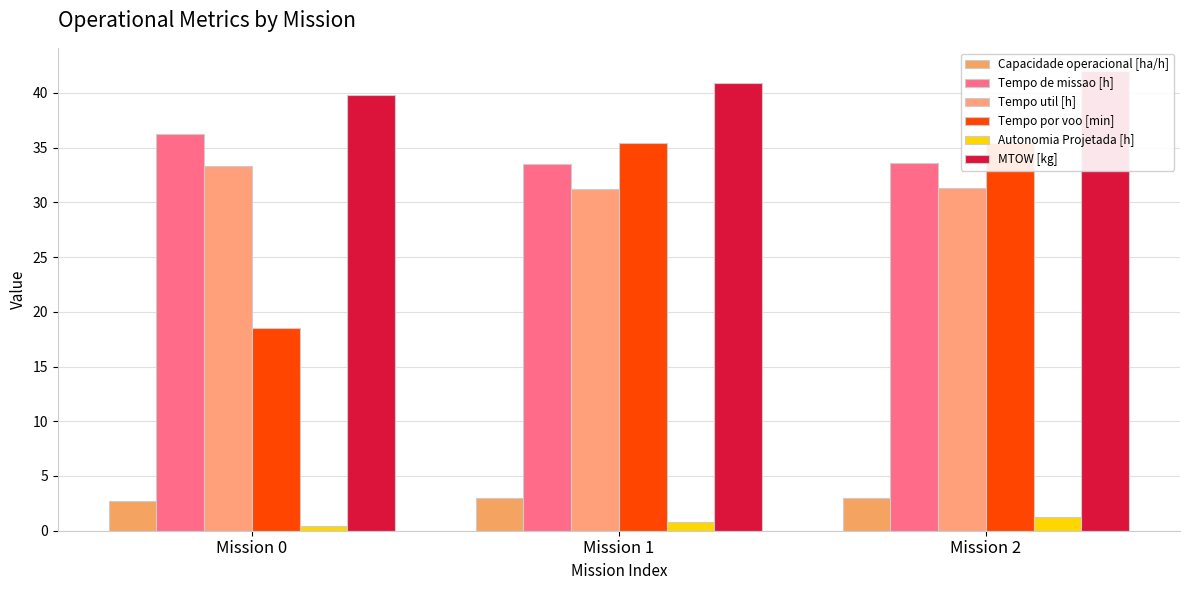

How many series are shown in this chart?

6